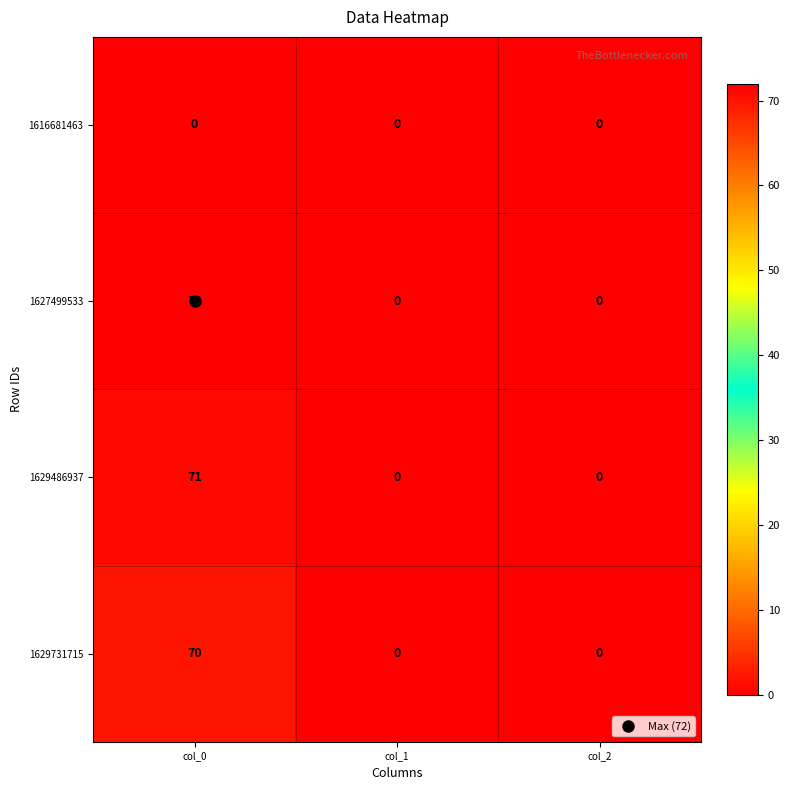

What is the greatest value displayed?

72